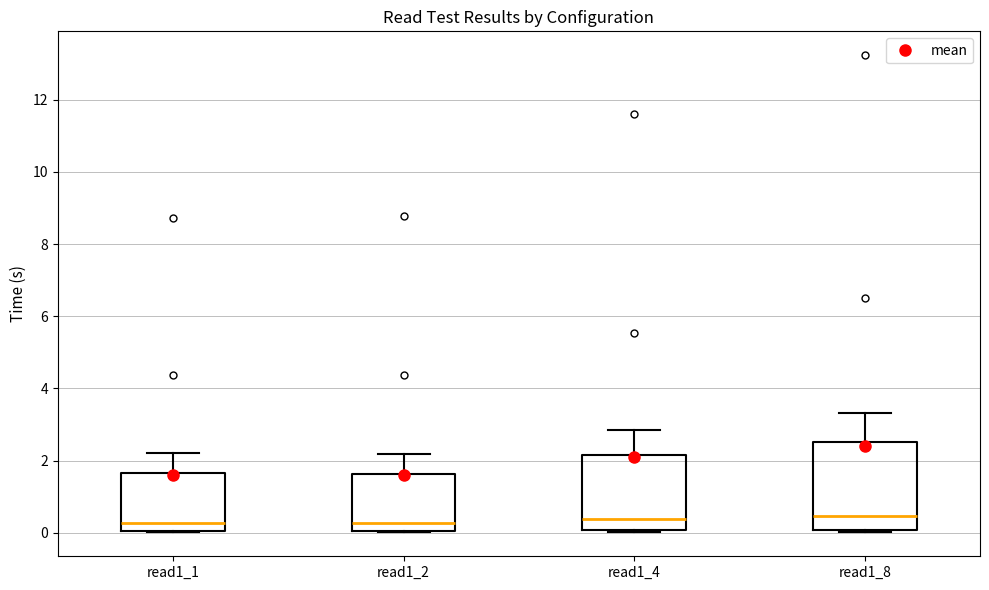

Reading left to right, transcribe this box plot: for each box, give where its median line is, the range the box spans, and where its two whiskers end, as read against the y-axis. The values are not printed on the chart, so give them approximately, as read against the axis.

read1_1: median 0.2, box 0.0 to 1.6, whiskers 0.0 to 2.2
read1_2: median 0.2, box 0.0 to 1.6, whiskers 0.0 to 2.2
read1_4: median 0.4, box 0.0 to 2.2, whiskers 0.0 (just below the box's lower edge) to 2.8
read1_8: median 0.4, box 0.0 to 2.6, whiskers 0.0 (just below the box's lower edge) to 3.4